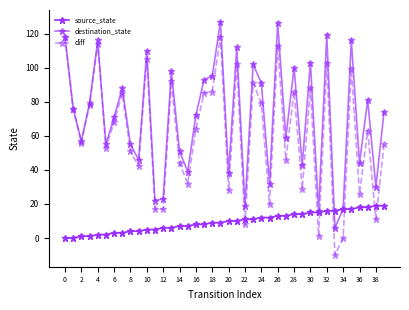

True or false: diff and source_state cross at least once.

True